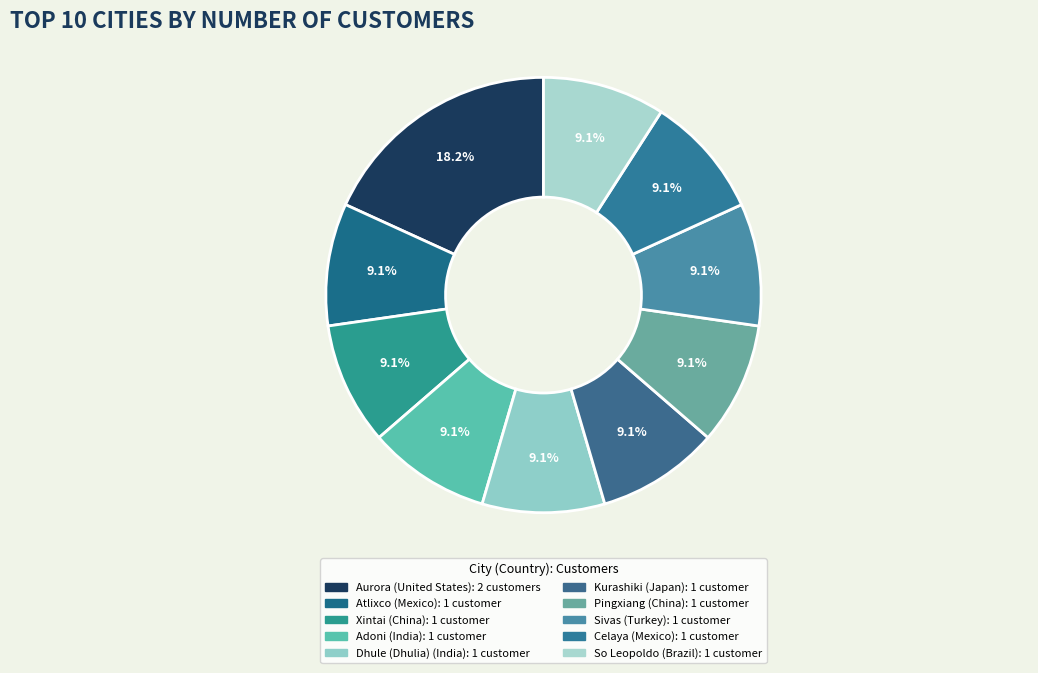

Does So Leopoldo account for over 50% of the chart?

No